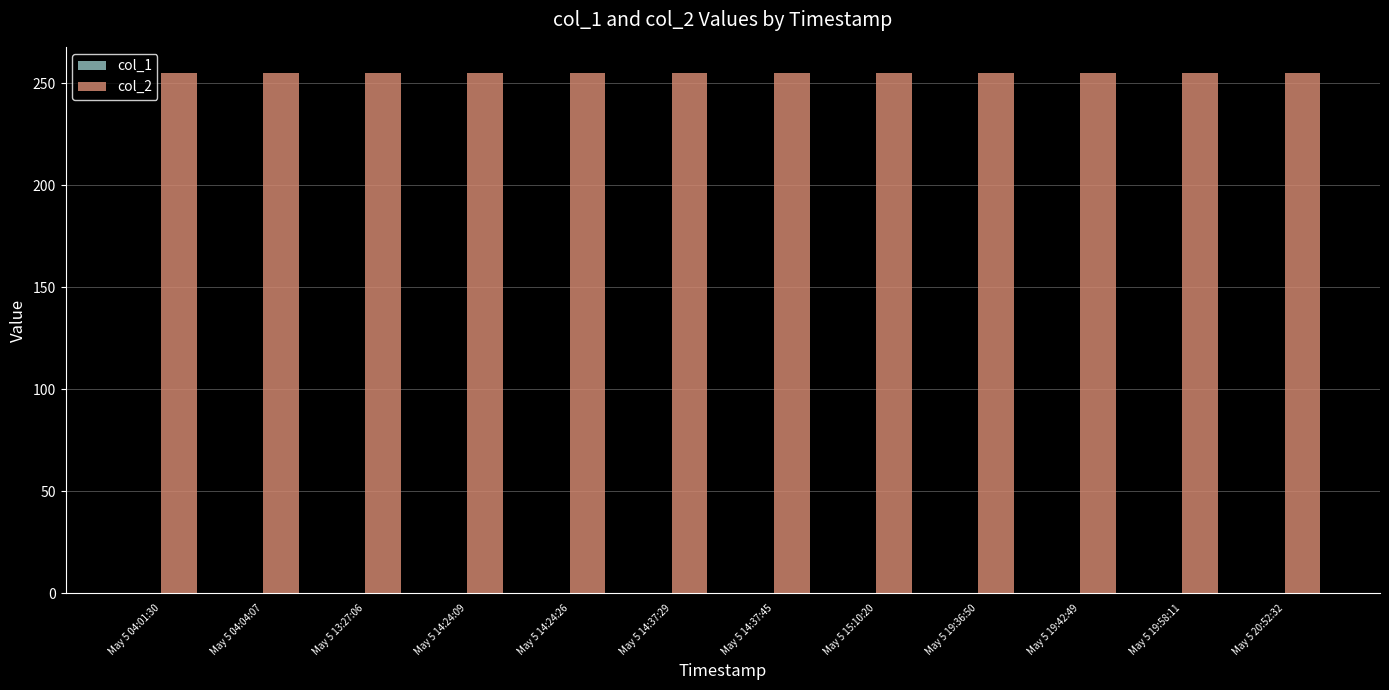

Is it true that col_1 equals 0 at May 5 14:24:09?

True